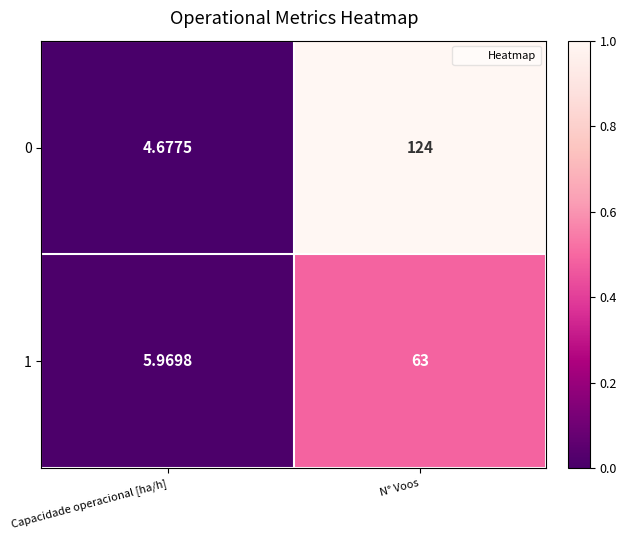

At which label is 1 closest to 34?

Capacidade operacional [ha/h]